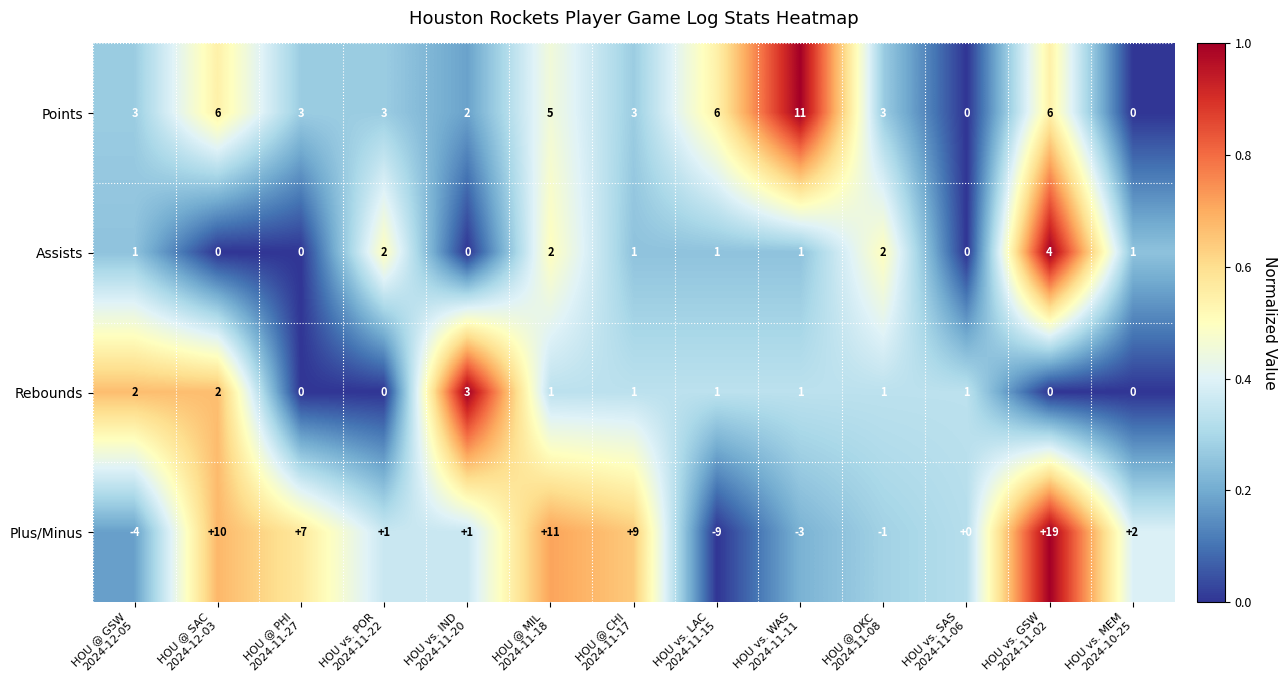

Rank the series by their maximum value, from highest to lowest.

Plus/Minus, Points, Assists, Rebounds